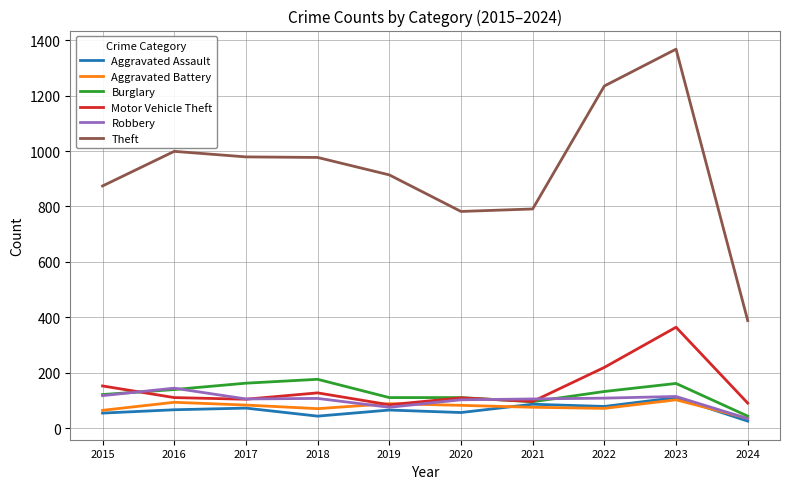

Count the number of categories in the chart.

10